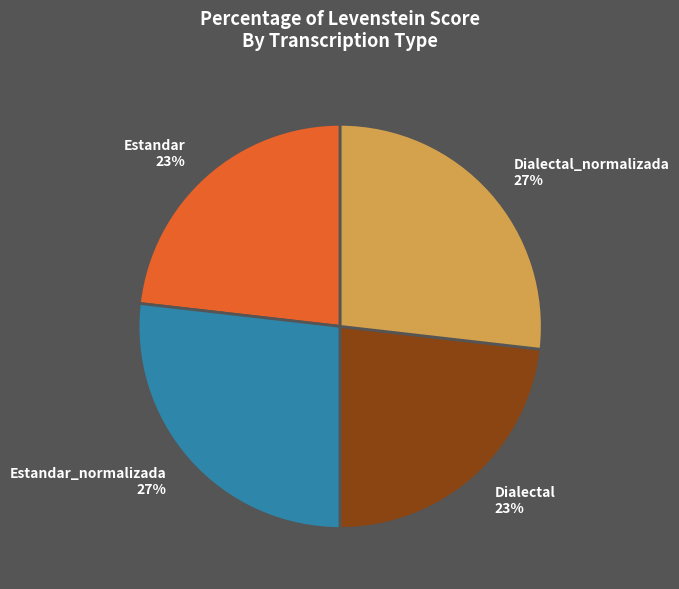

What percentage is the Dialectal_normalizada 27% slice, to the nearest percent?

27%